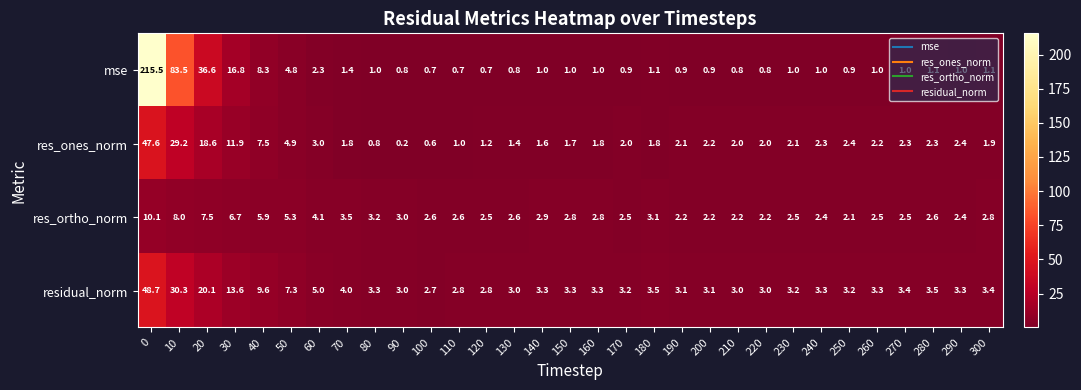

Count the number of categories in the chart.

31